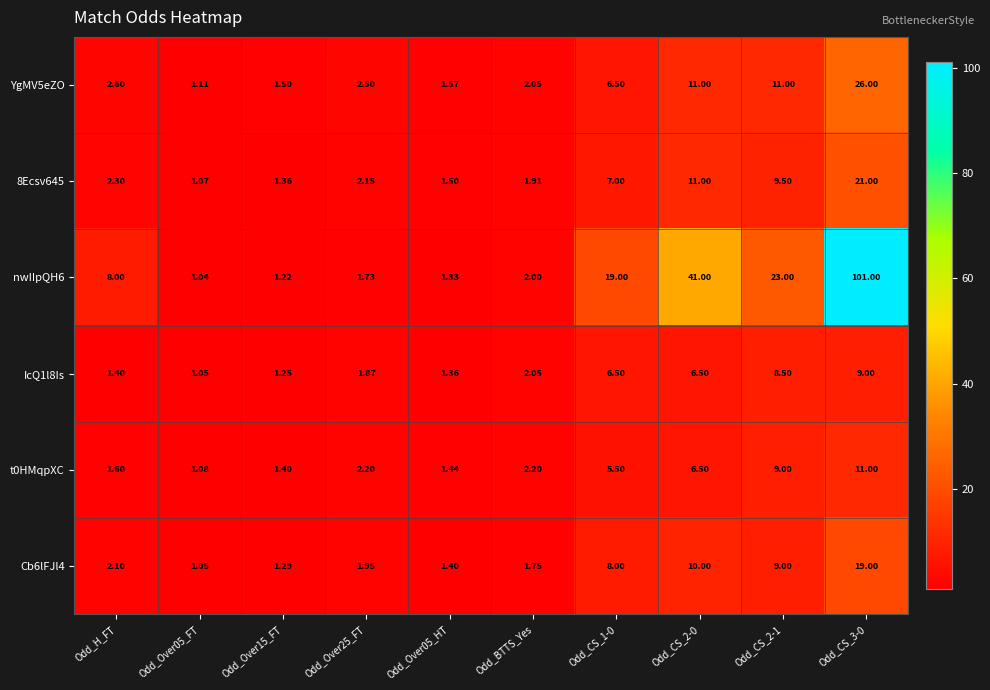

How many distinct data groups are displayed?

6